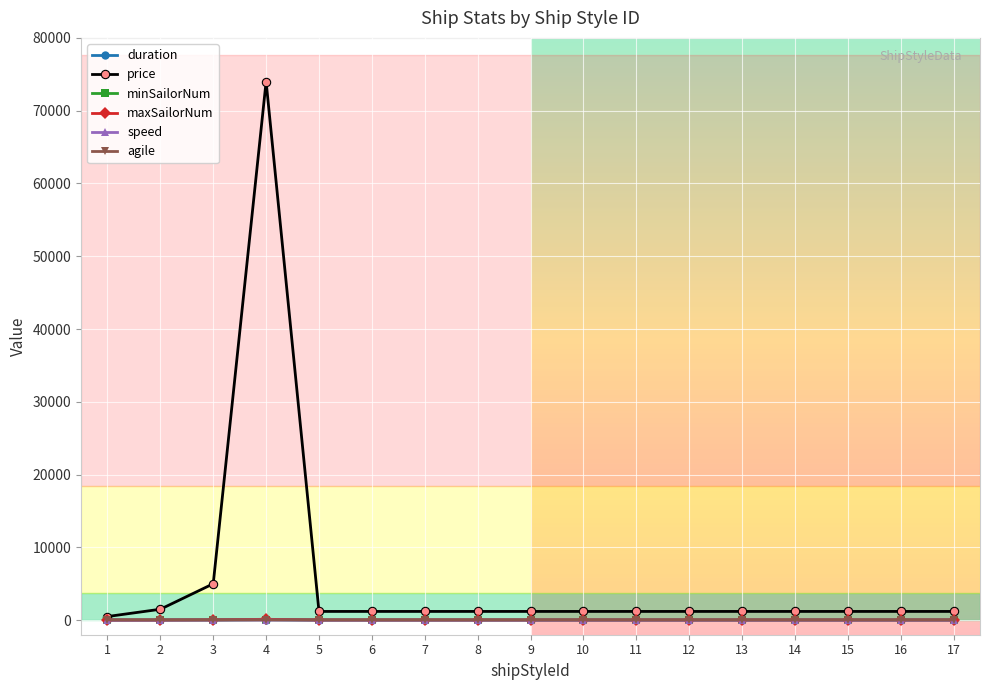

What is the sum of all duration values?

515